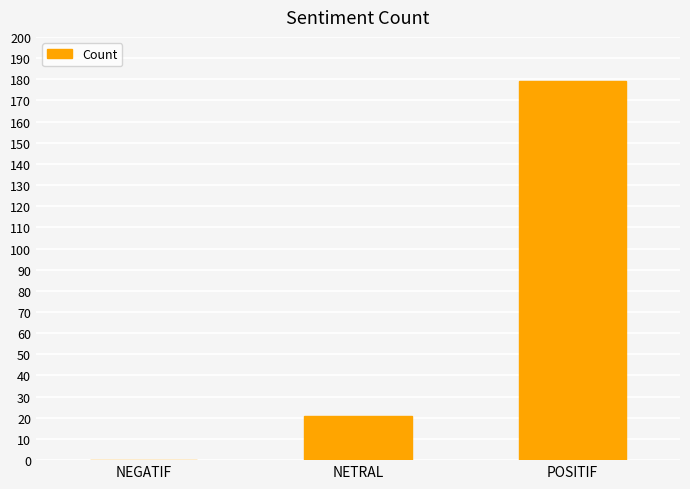

Are the bars horizontal?

No